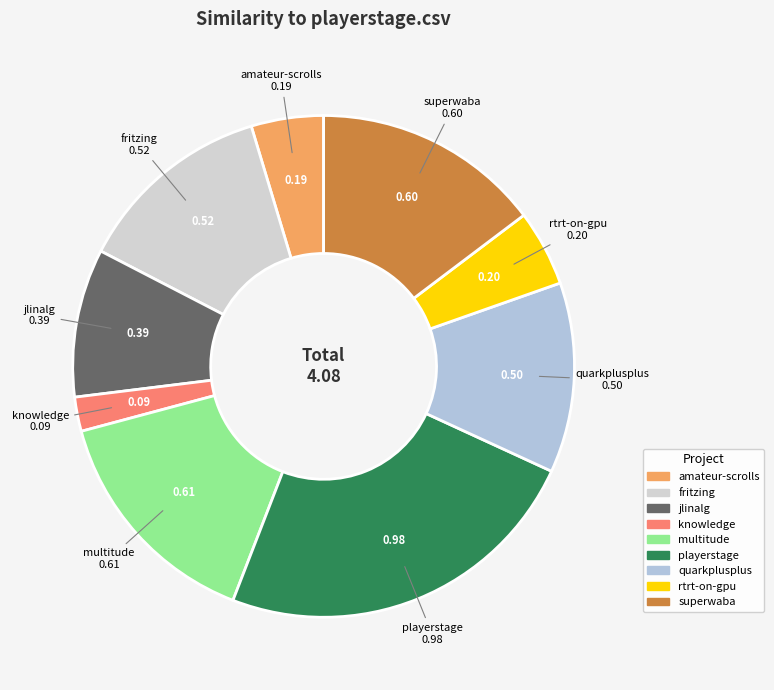

How many segments does this pie chart have?

9